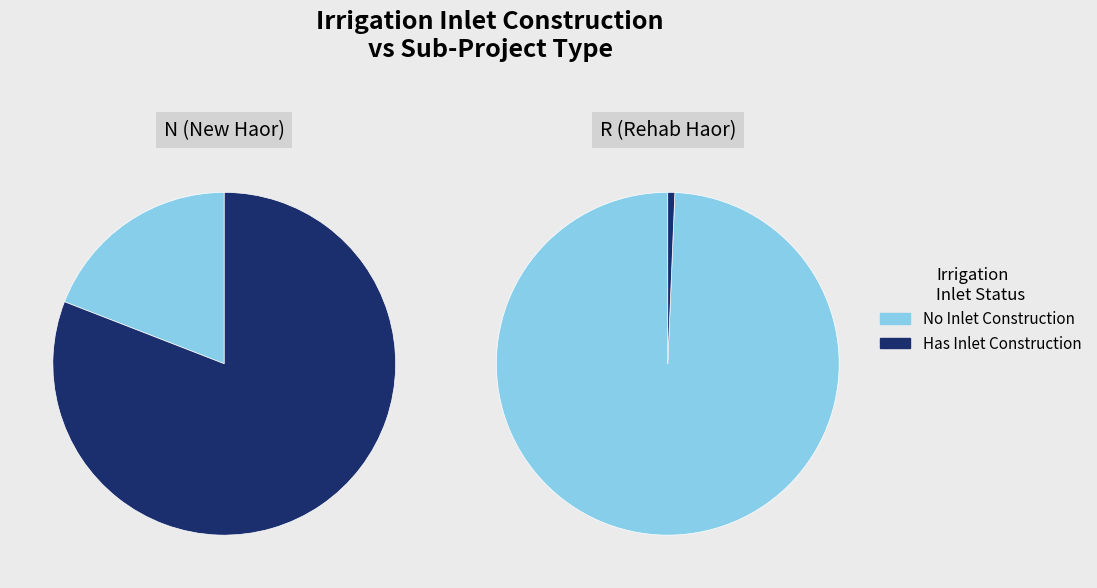

Rank the series by their average value, from lowest to highest.

R-prefix (Rehab Haor), N-prefix (New Haor)